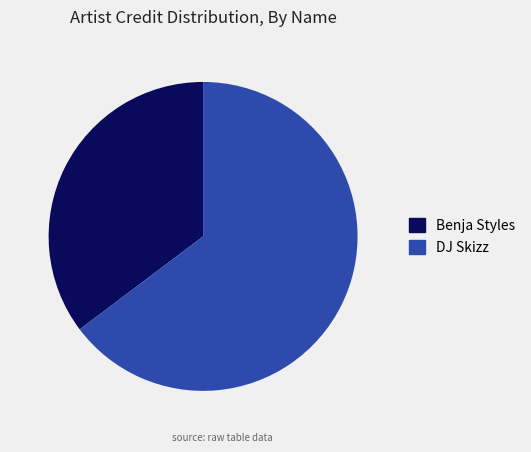

Do DJ Skizz and Benja Styles together represent more than half of the pie?

Yes